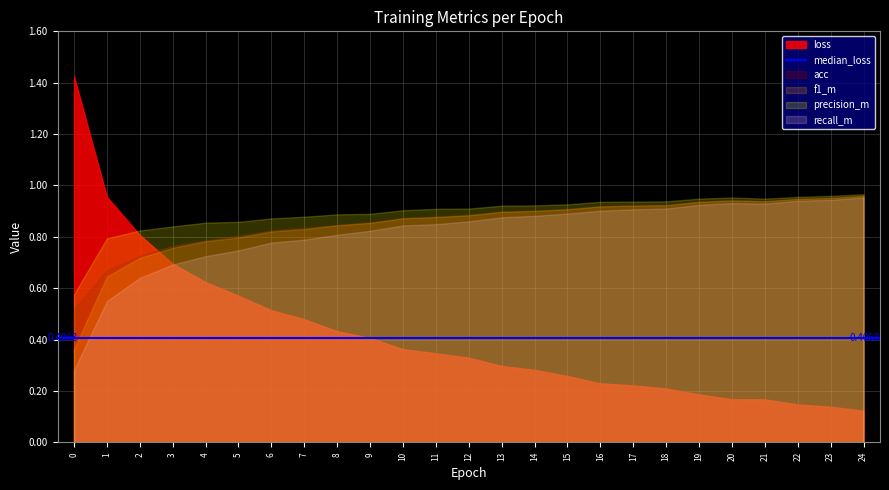

How many series are shown in this chart?

5